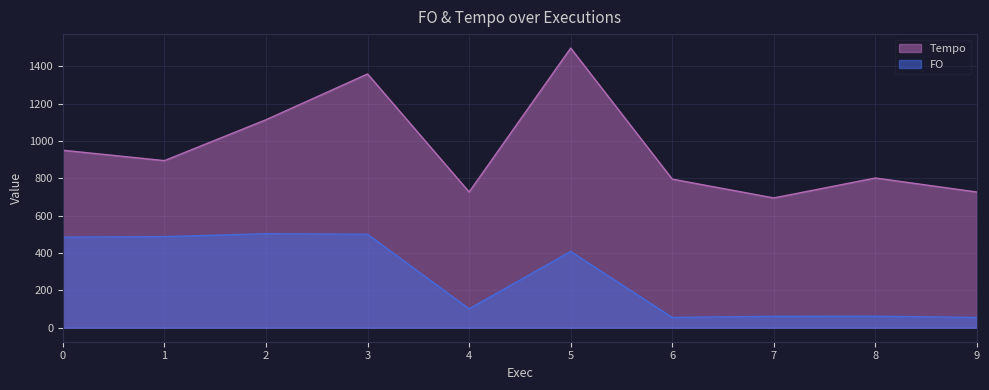

At how many categories does at least one series exceed 1347?

2